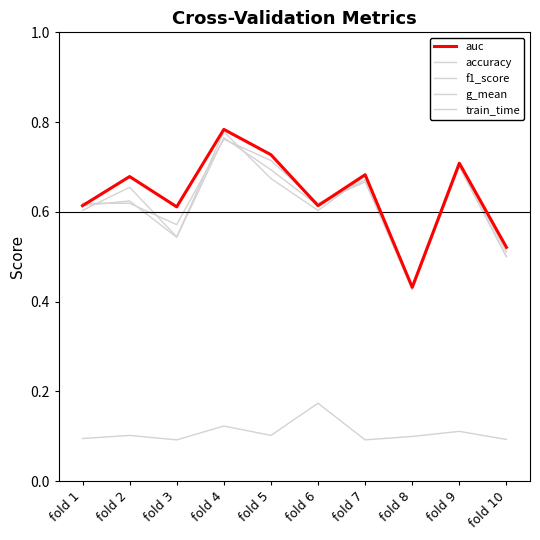

The value of auc at fold 10 is 0.5. True or false?

True